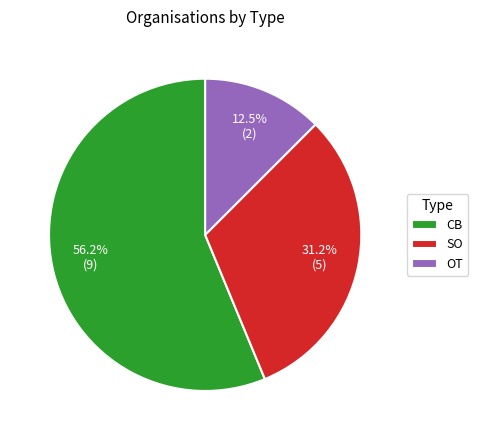

Which slice represents more than half of the pie?

CB